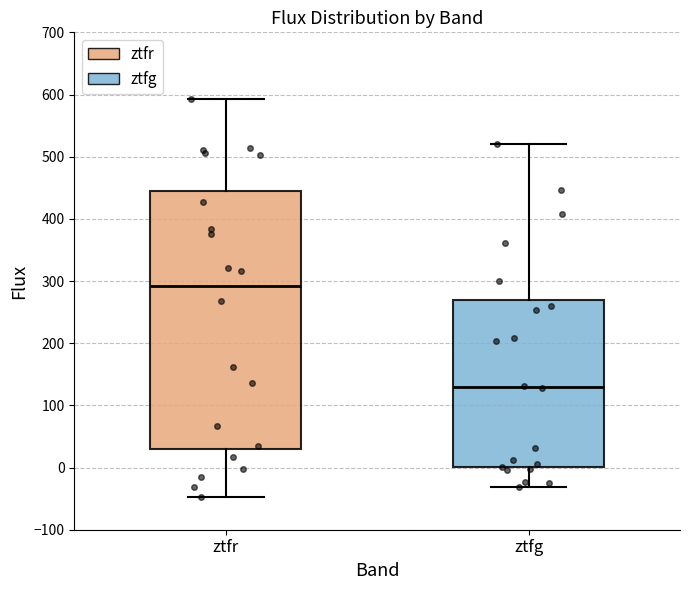

Reading left to right, transcribe this box plot: for each box, give where its median line is, the range the box spans, and where its two whiskers end, as read against the y-axis. The values are not printed on the chart, so give them approximately, as read against the axis.

ztfr: median 290, box 30 to 450, whiskers -50 to 590
ztfg: median 130, box 0 to 270, whiskers -30 to 520